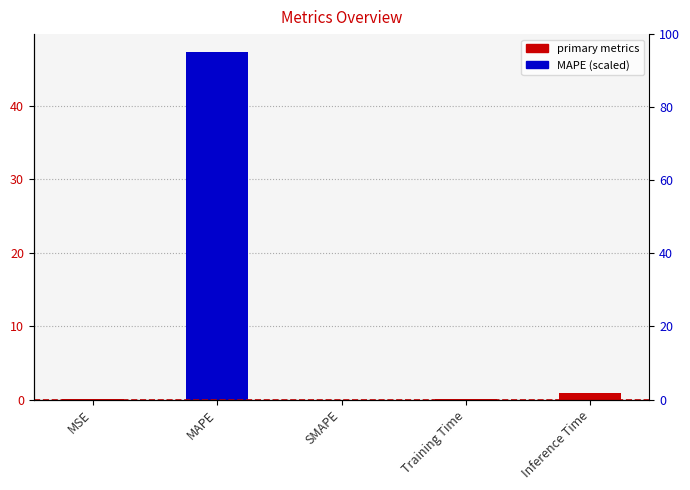

What is the difference between the maximum and minimum values?

47.4